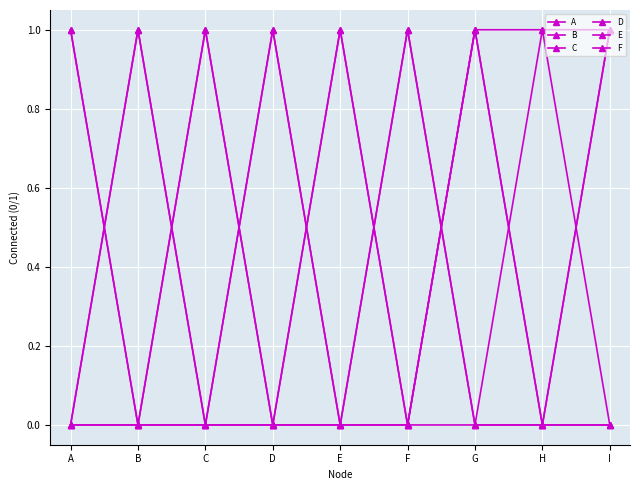

Does the chart have visible grid lines?

Yes